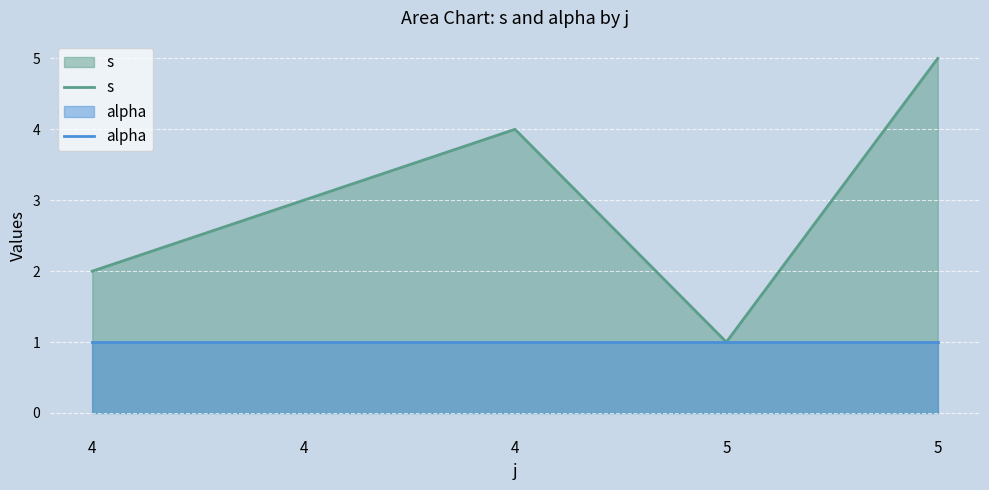

Where does the s series first go above 3?

4